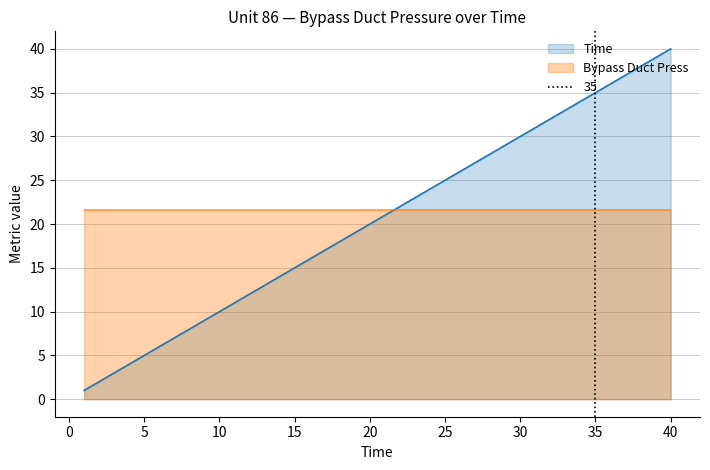

Between 22 and 38, which series saw the biggest shift?

Time